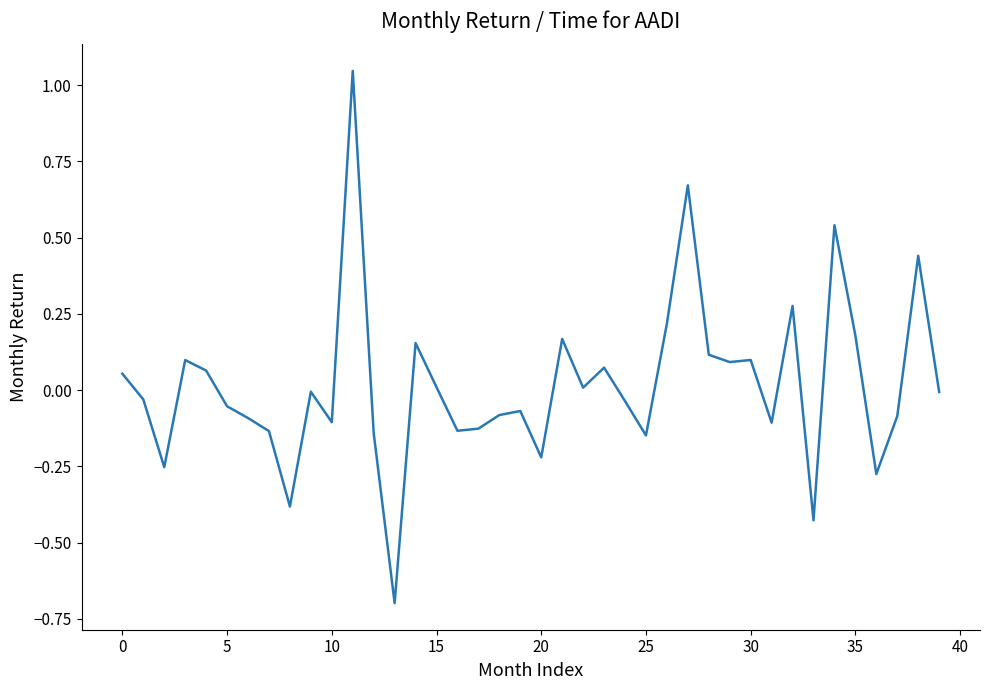

What is the minimum value shown in the chart?

-0.7